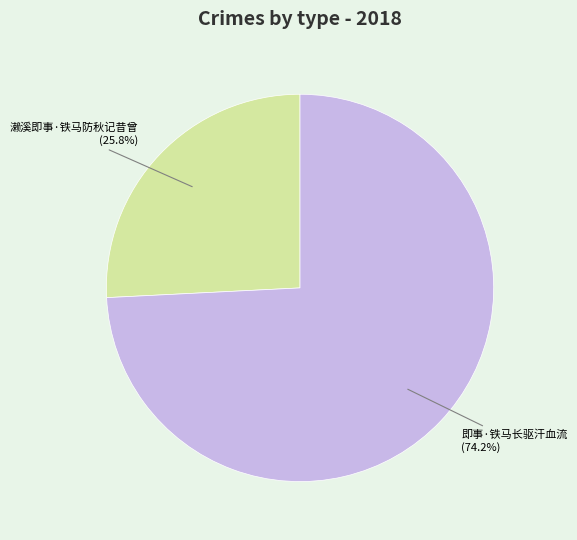

The 即事·铁马长驱汗血流 slice represents 74% of the pie. True or false?

True